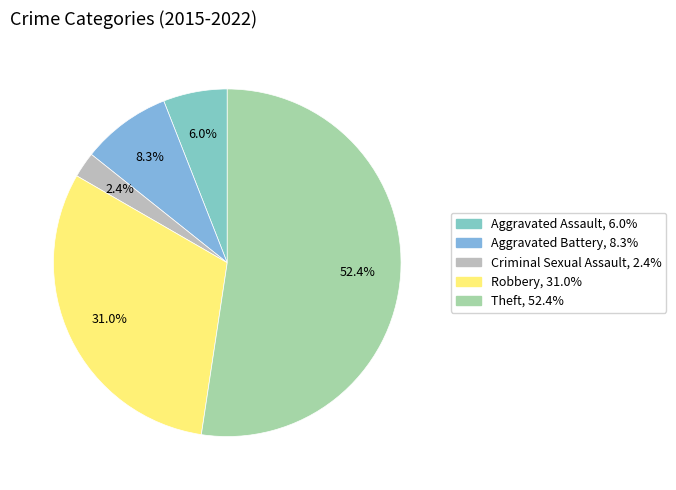

Which category has the smallest portion of the pie?

Criminal Sexual Assault